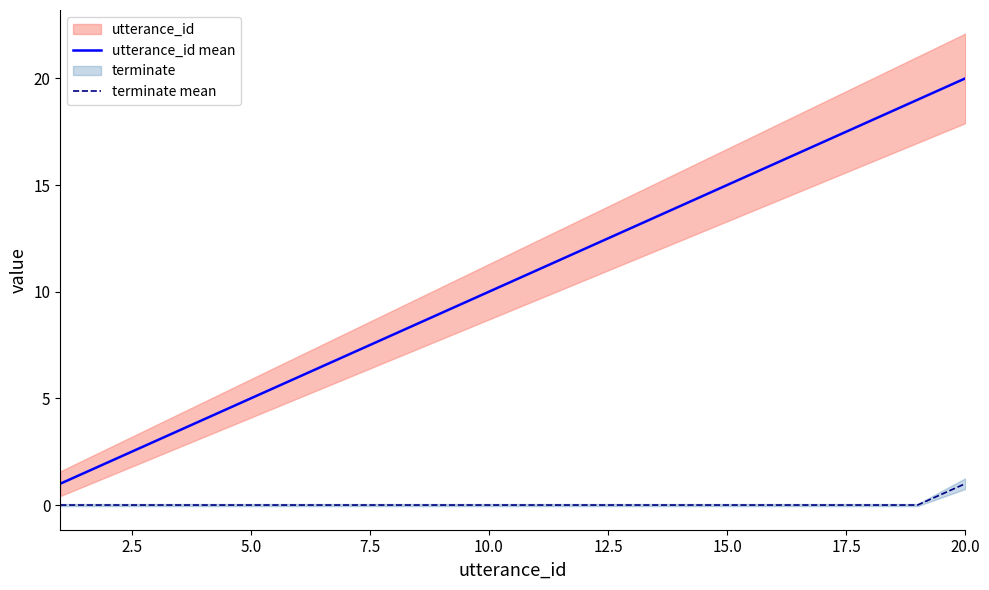

True or false: terminate mean and utterance_id mean intersect in this chart.

False